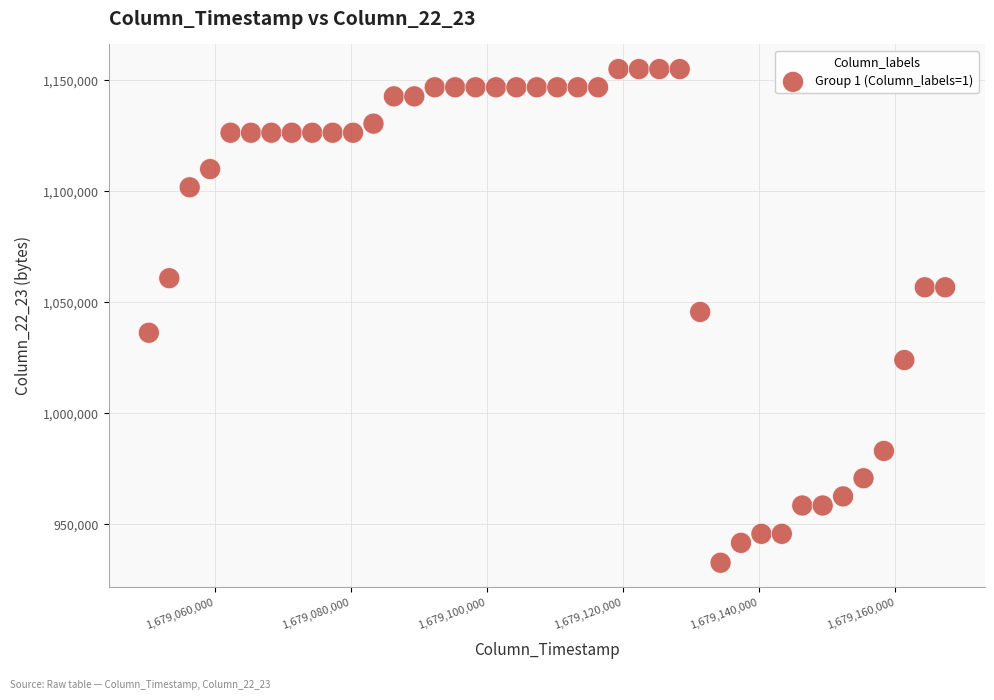

What is the range of X values (max minus min)?

117000